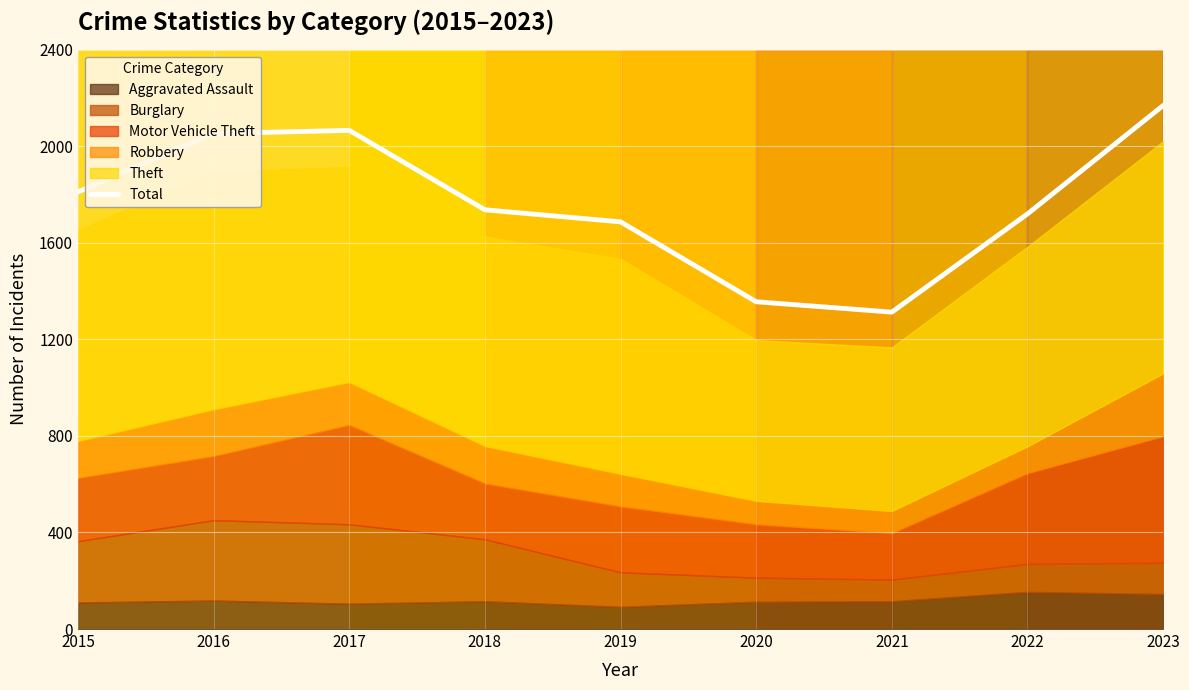

Reading right to left, list all the values displayed in this chart.

2023=2169	2022=1720	2021=1313	2020=1356	2019=1687	2018=1737	2017=2066	2016=2053	2015=1811